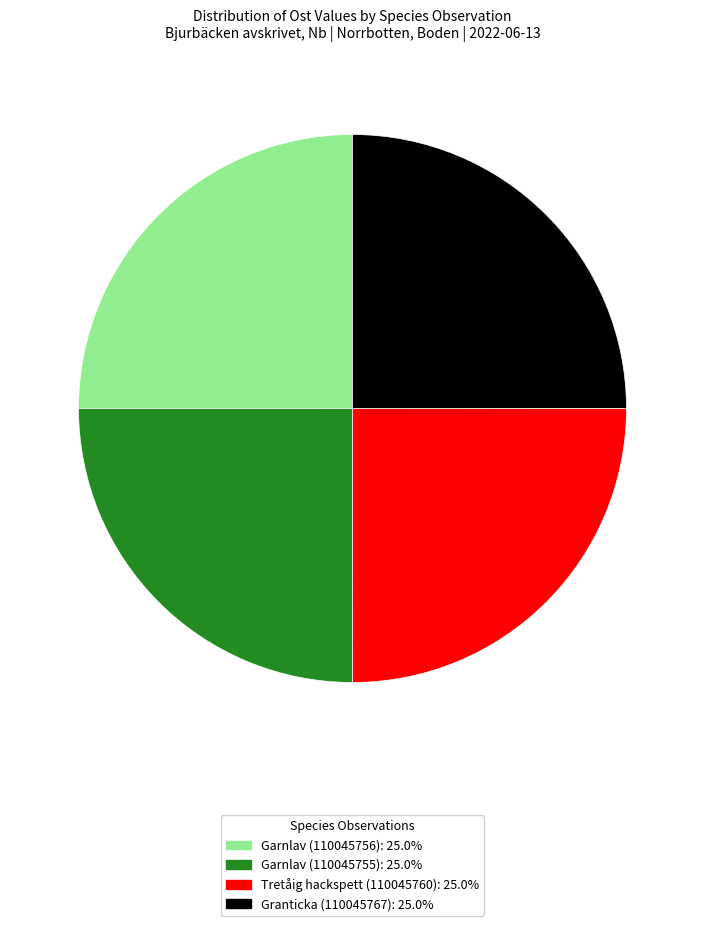

Is Granticka (110045767) the majority of the pie?

No